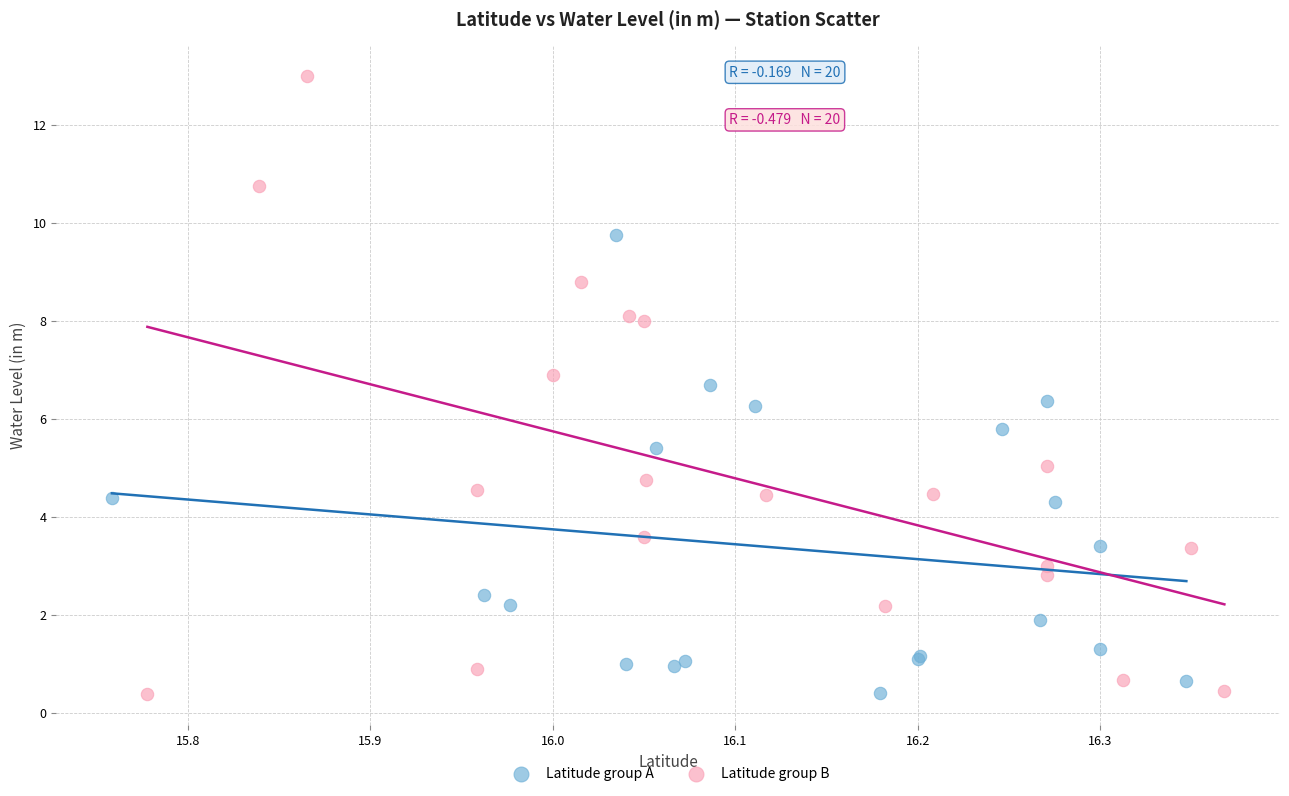

What are all the series names shown in the legend?

Latitude group A, Latitude group B